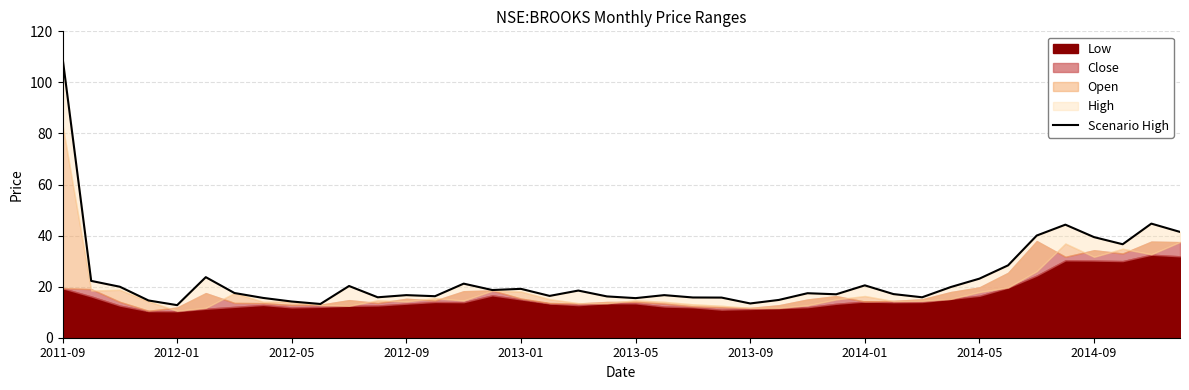

Which has a higher value, 2014-05 or 25?

25